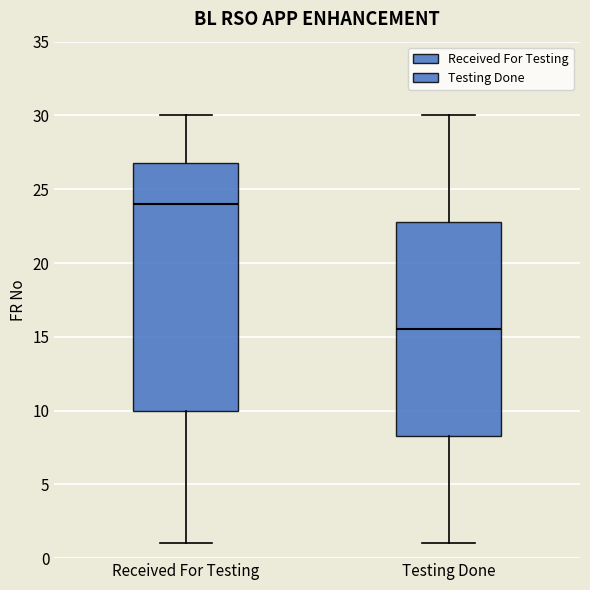

Where is the upper edge of the box for Received For Testing on the y-axis? The values are not printed on the chart, so give them approximately, as read against the axis.

27.0